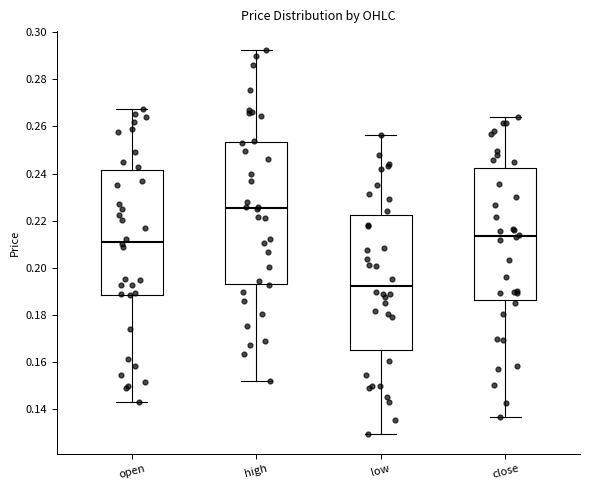

Which box has the highest median line?

high